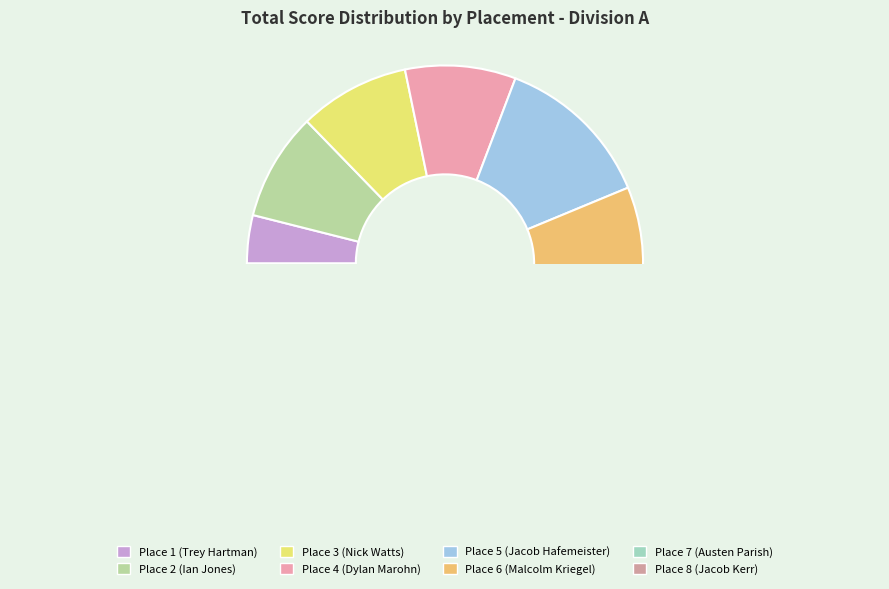

How many slices are in this pie chart?

8